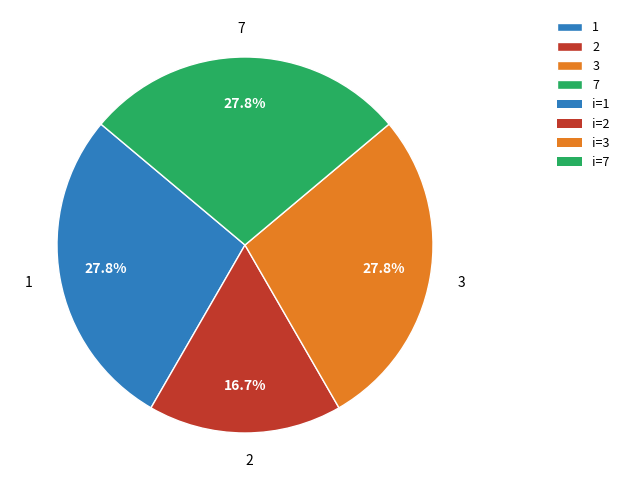

Does 2 account for over 50% of the chart?

No